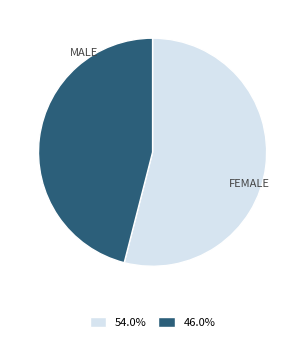

Is there any slice that represents more than half of the pie?

Yes